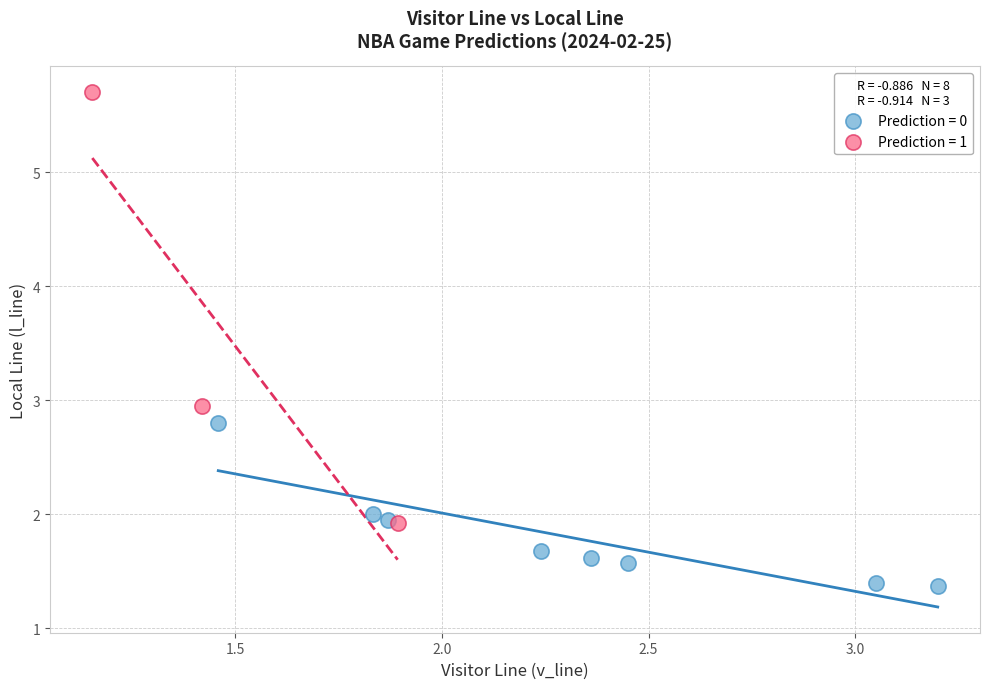

Which series reaches the minimum Y coordinate?

Prediction = 0